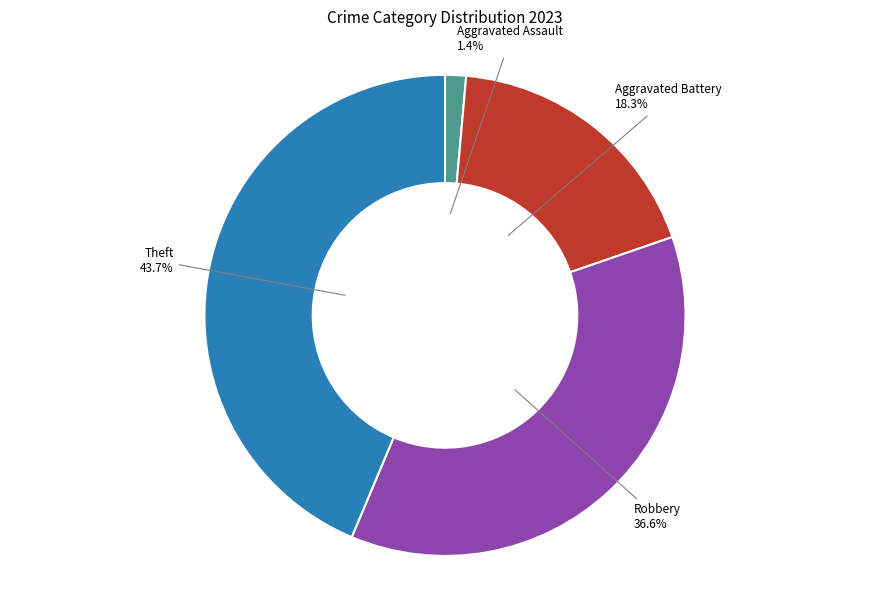

Do Robbery and Aggravated Assault together represent more than half of the pie?

No